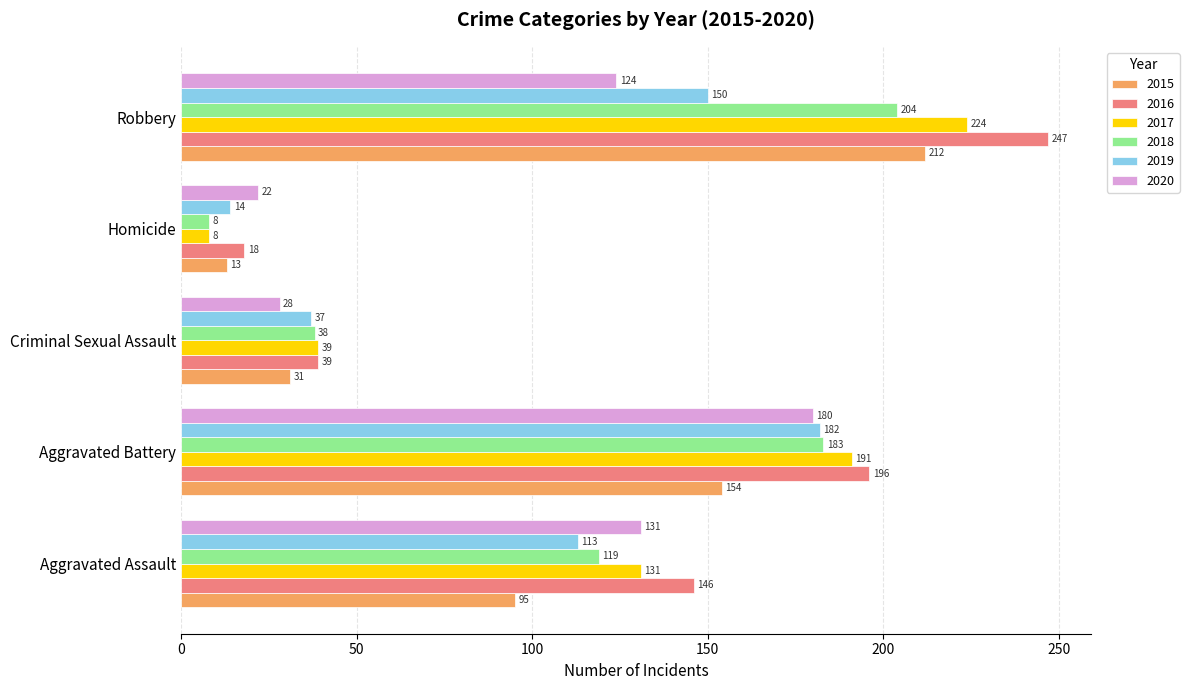

Rank the categories by 2016 value from highest to lowest.

Robbery, Aggravated Battery, Aggravated Assault, Criminal Sexual Assault, Homicide